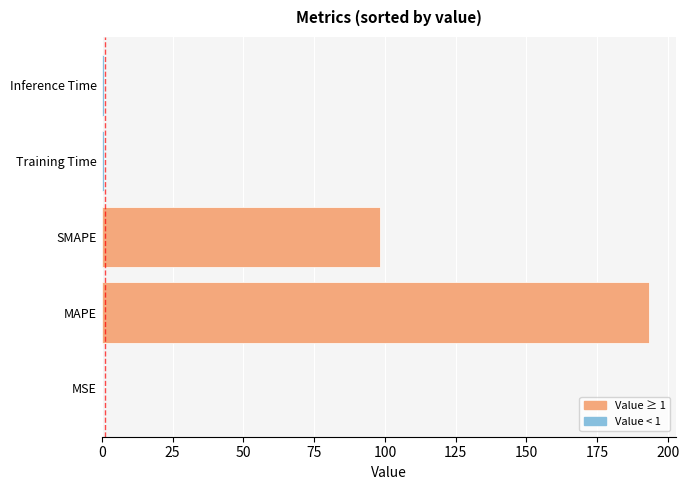

What is the average value?

58.6